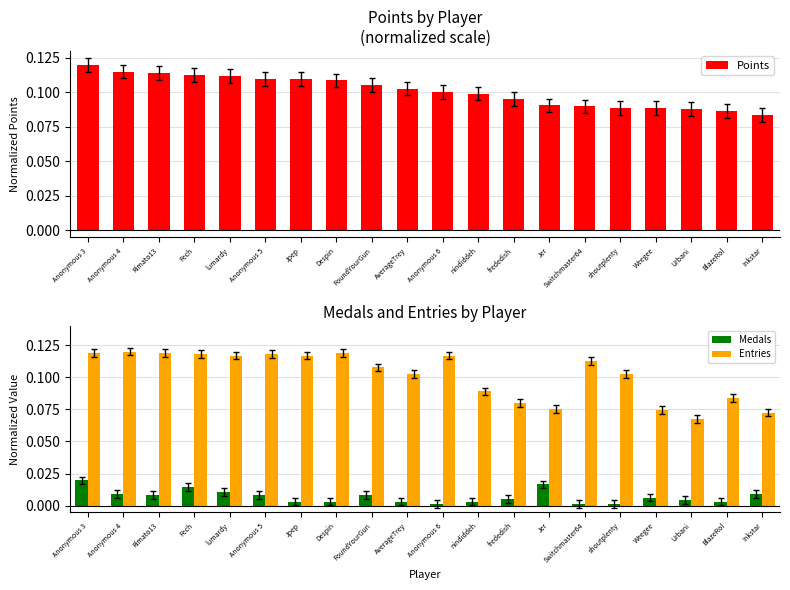

Which category has the highest value in the Medals series?

Anonymous 3